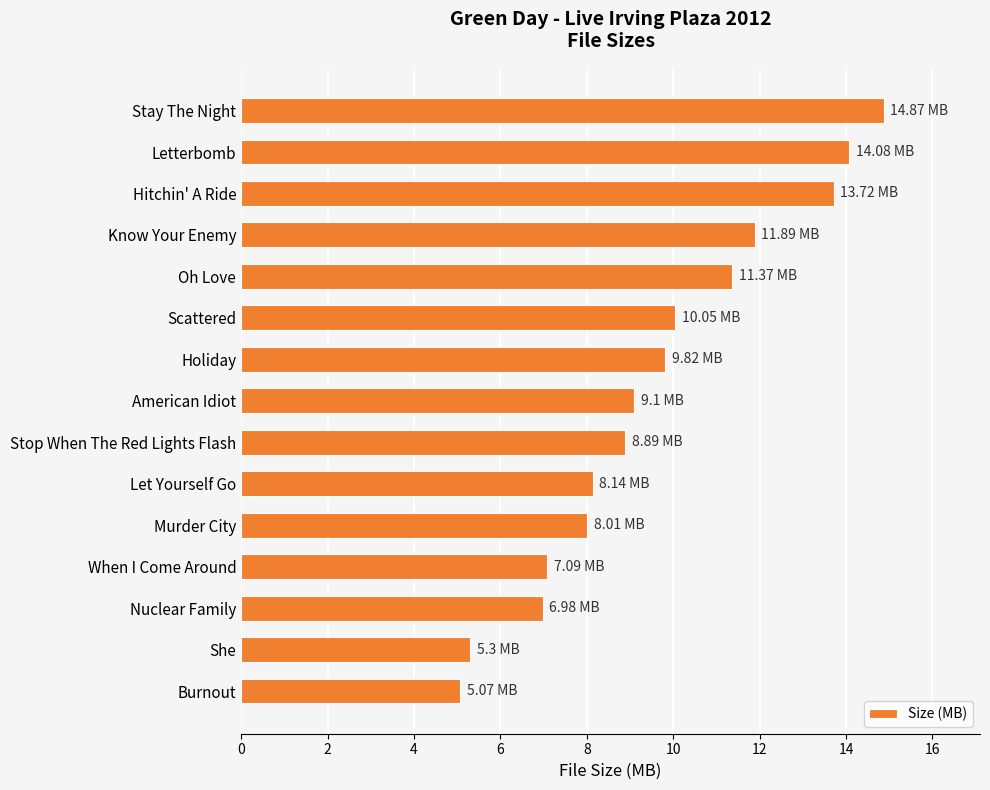

Which category has the highest value across all series?

Stay The Night